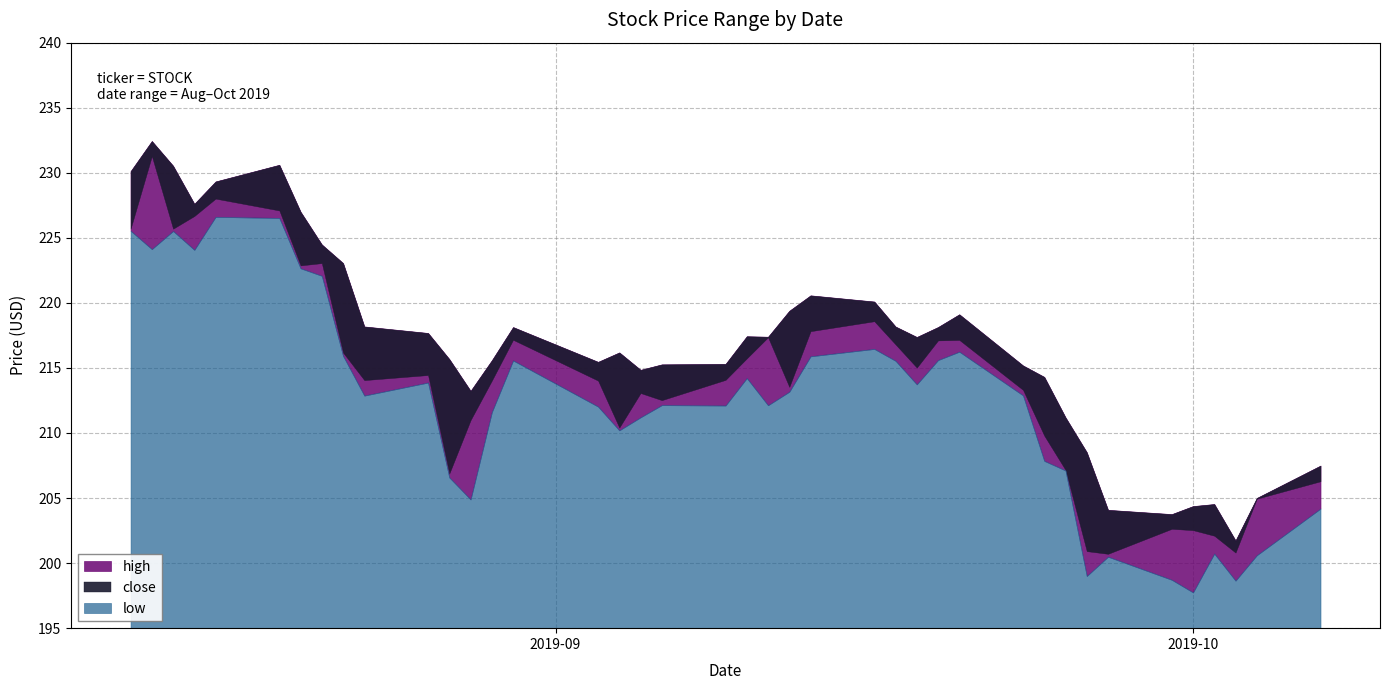

List the series in order of their overall mean, lowest first.

low, close, high